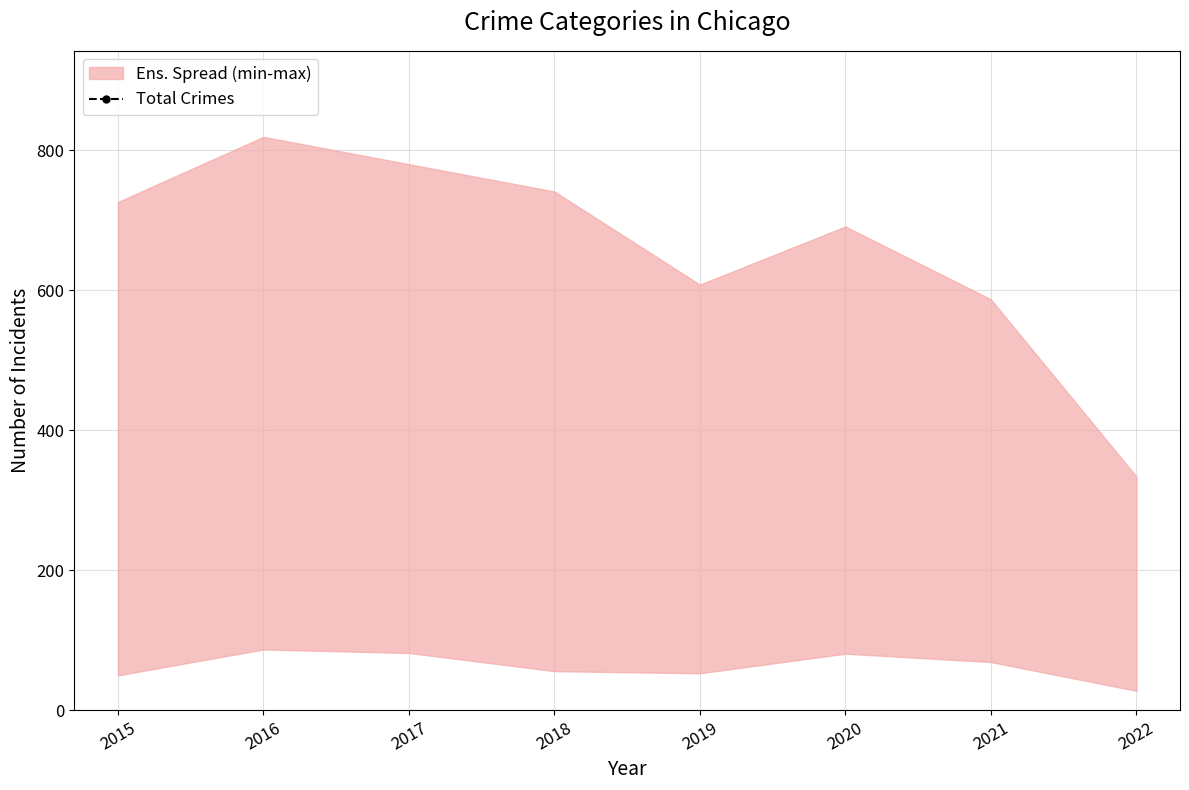

How many categories are shown in the chart?

8